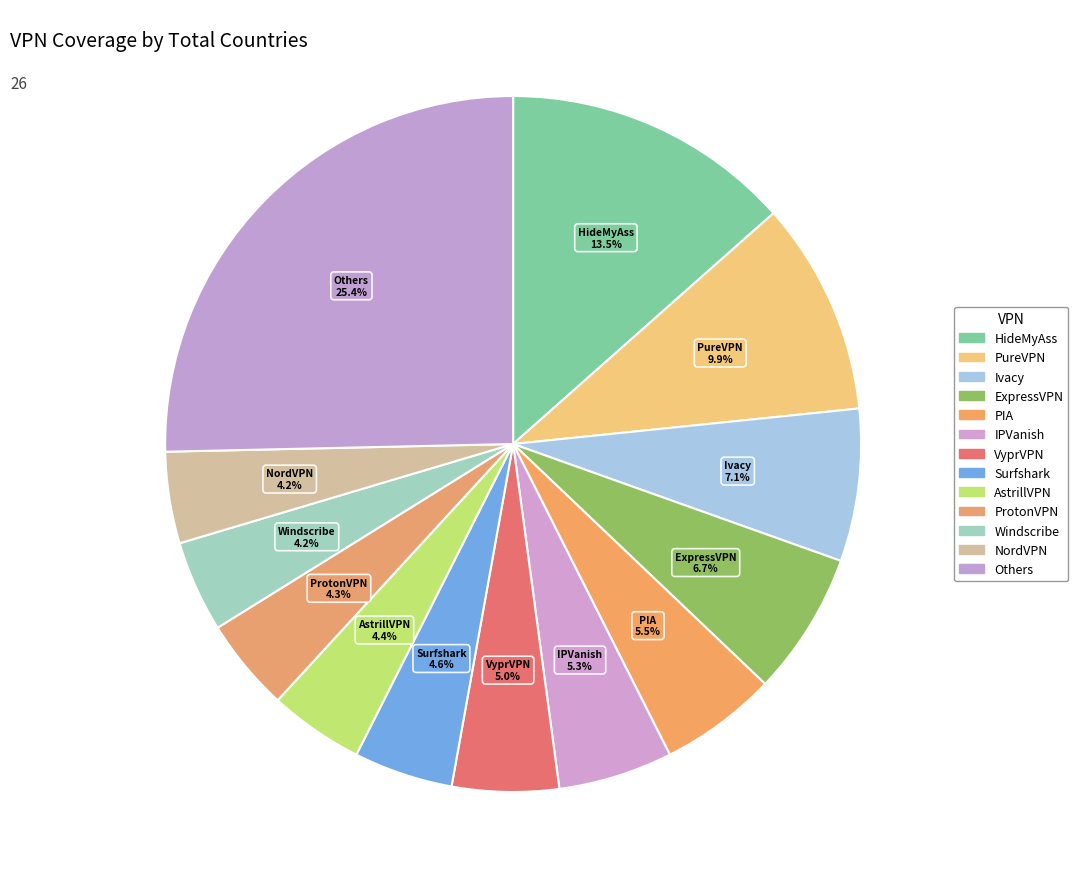

How many slices are in this pie chart?

13